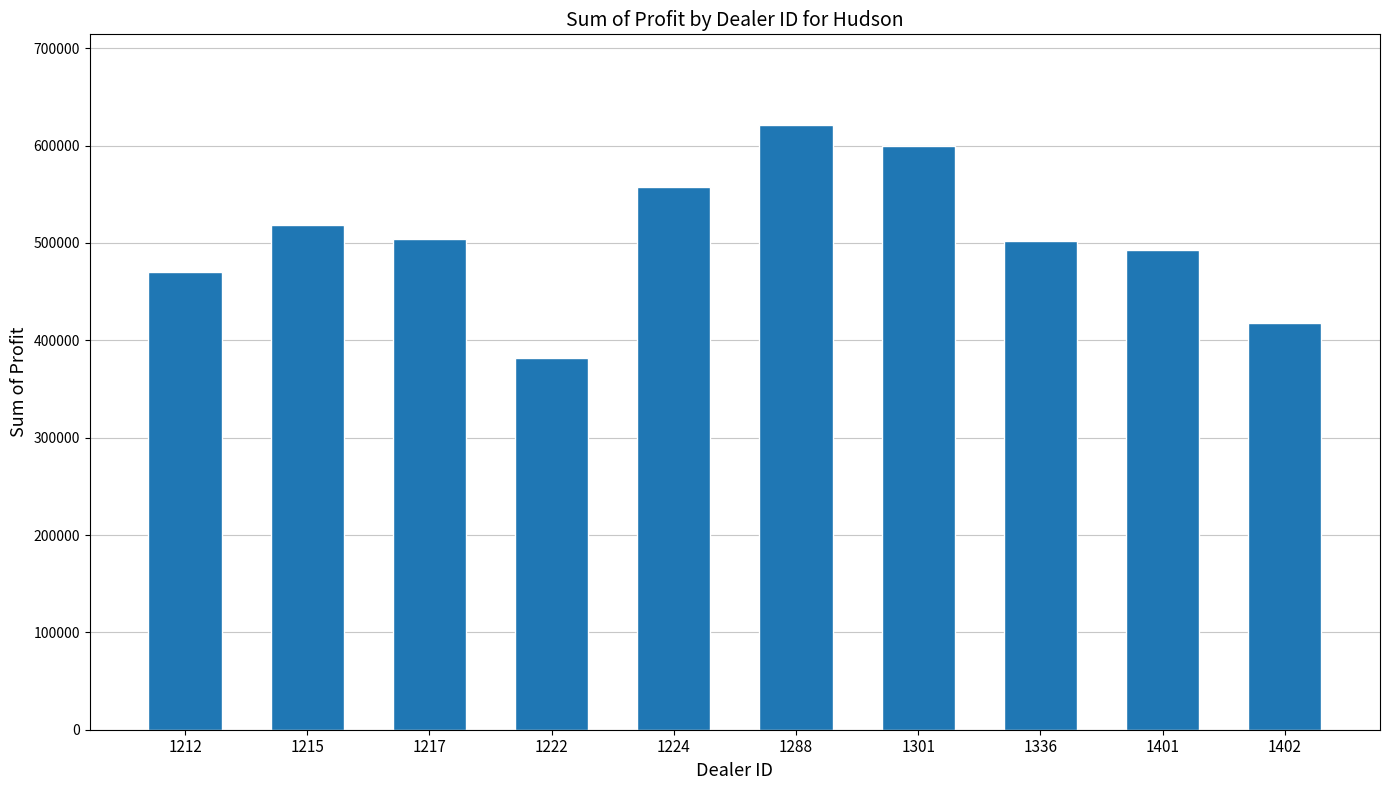

What is the value of the 10th bar from the left?

417345.0